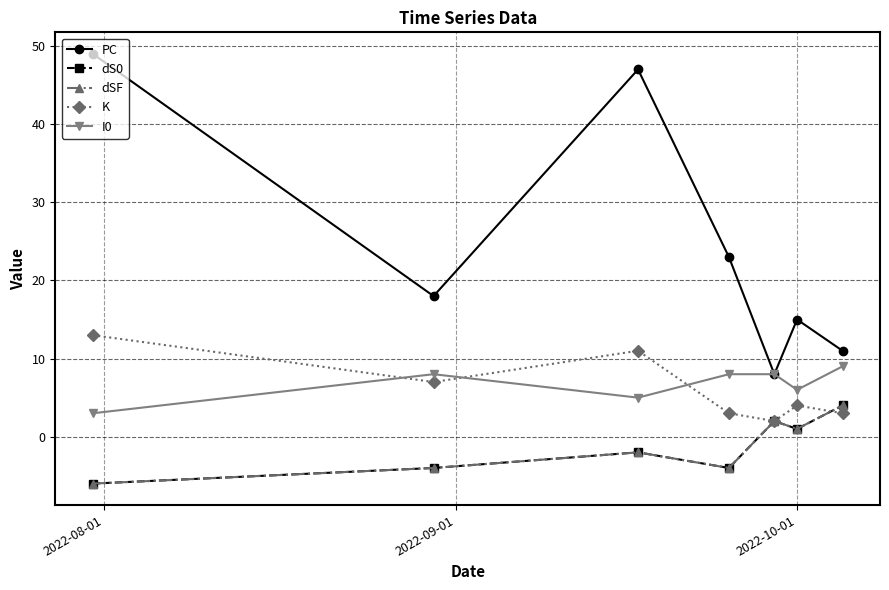

Does the chart have visible grid lines?

Yes